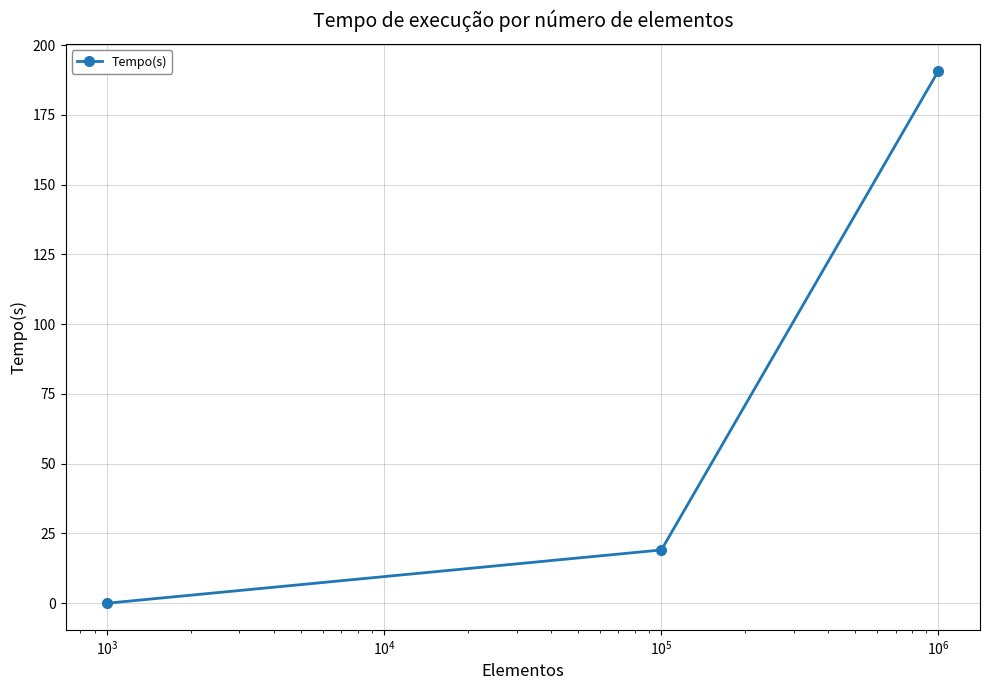

What is the average value?

70.0